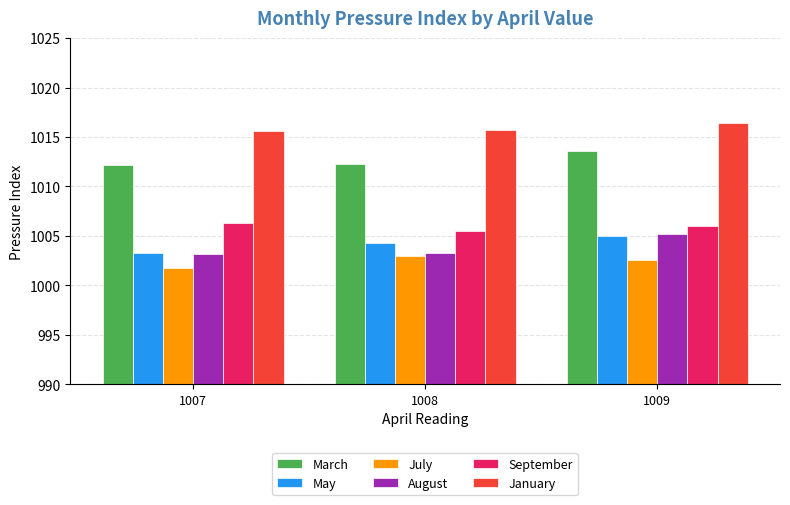

How many bars are there in each group?

6